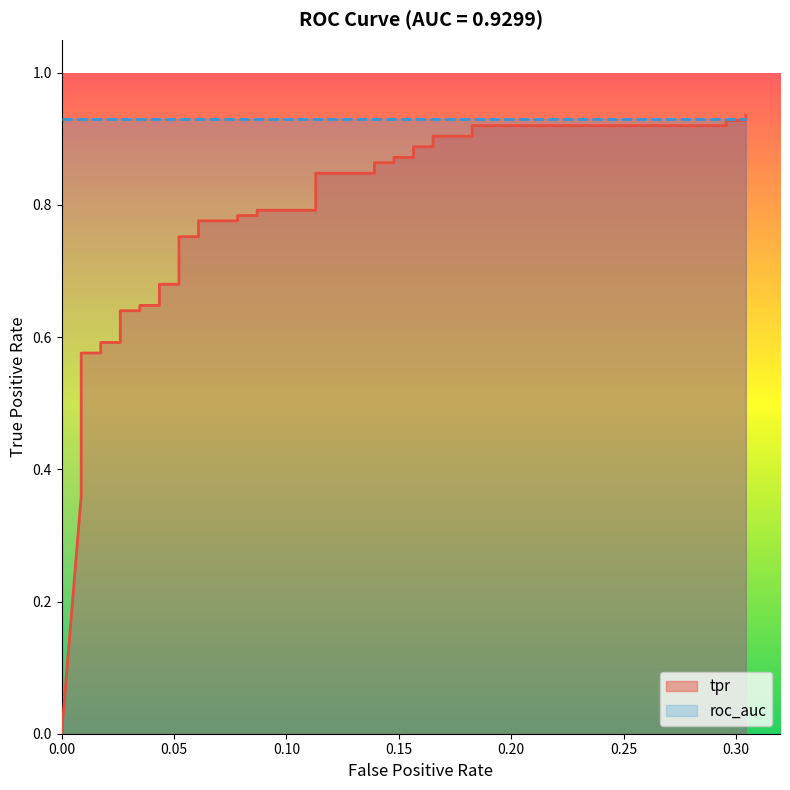

Does the chart display data point markers on the line(s)?

No